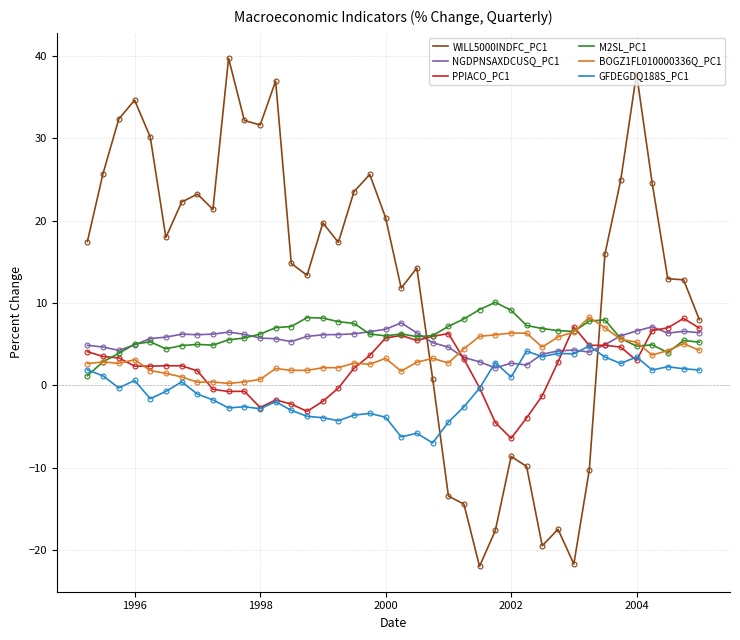

What is the minimum value for WILL5000INDFC_PC1?

-22.0